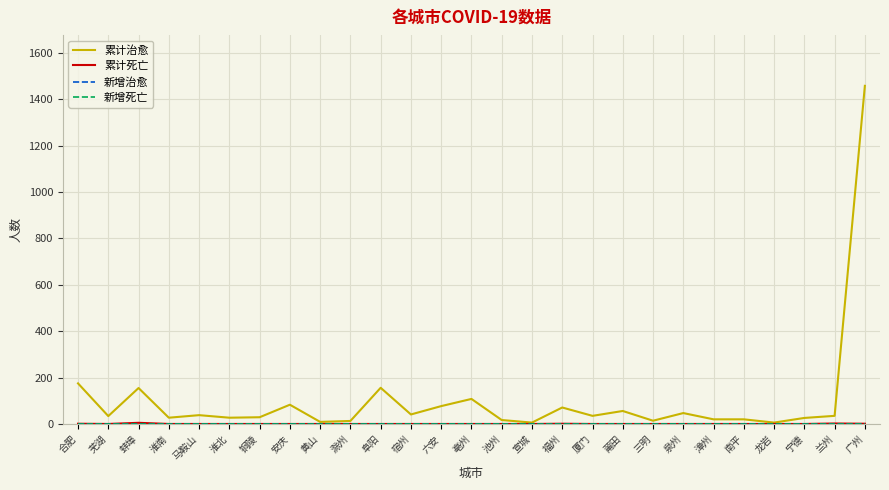

Is this an area chart (filled region under the line)?

No